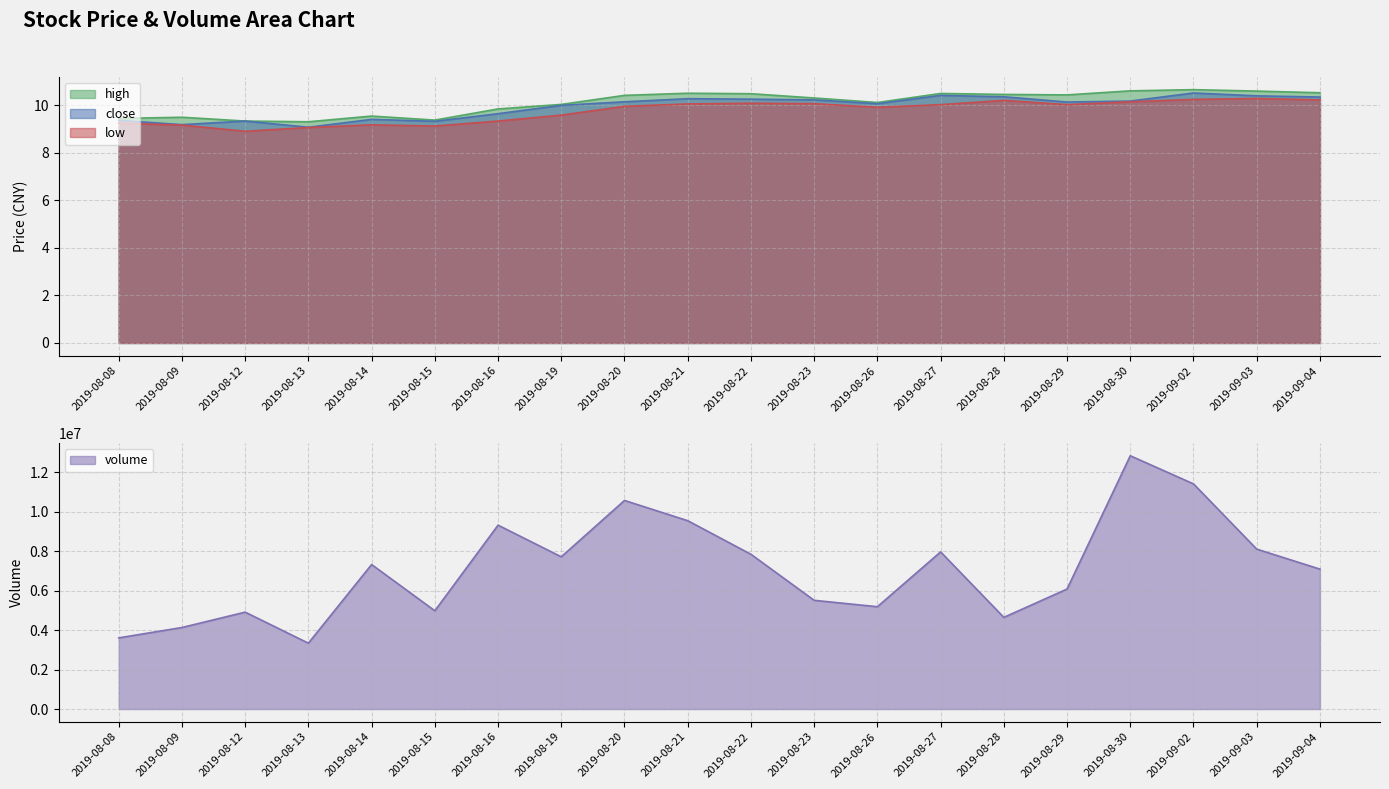

Reading left to right, what are all the values shown in this chart?

close: 9.4	9.2	9.3	9.1	9.4	9.3	9.6	10.0	10.1	10.3	10.2	10.2	10.1	10.4	10.3	10.1	10.2	10.5	10.4	10.3
high: 9.4	9.5	9.3	9.3	9.5	9.4	9.8	10.0	10.4	10.5	10.5	10.3	10.1	10.5	10.4	10.4	10.6	10.7	10.6	10.5
low: 9.2	9.2	8.9	9.1	9.2	9.1	9.3	9.6	9.9	10.1	10.1	10.1	9.9	10.0	10.2	10.0	10.1	10.2	10.3	10.2
volume: 3607800.0	4133800.0	4912764.0	3339232.0	7325982.0	4982100.0	9321555.0	7717064.0	10573332.0	9547800.0	7845308.0	5512000.0	5187550.0	7965614.0	4647121.0	6083410.0	12839672.0	11413875.0	8106706.0	7093181.0